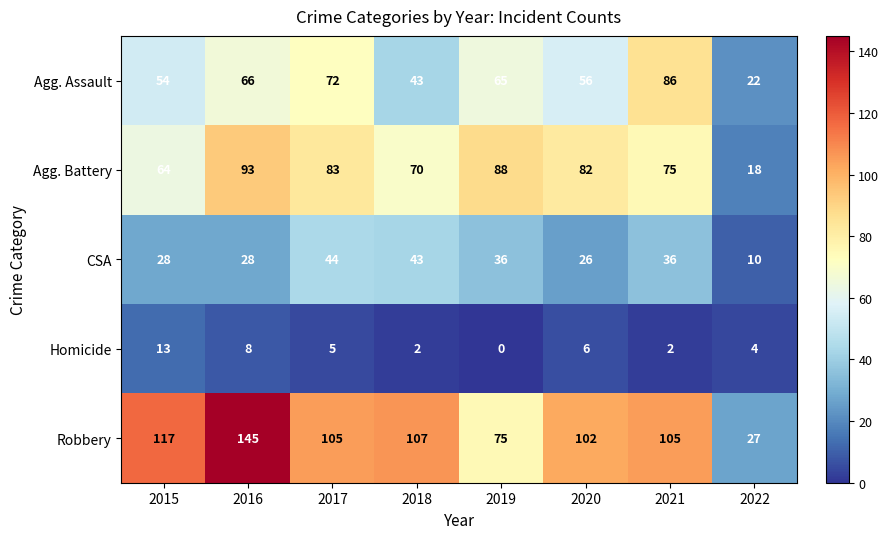

At which label does CSA reach its peak?

2017